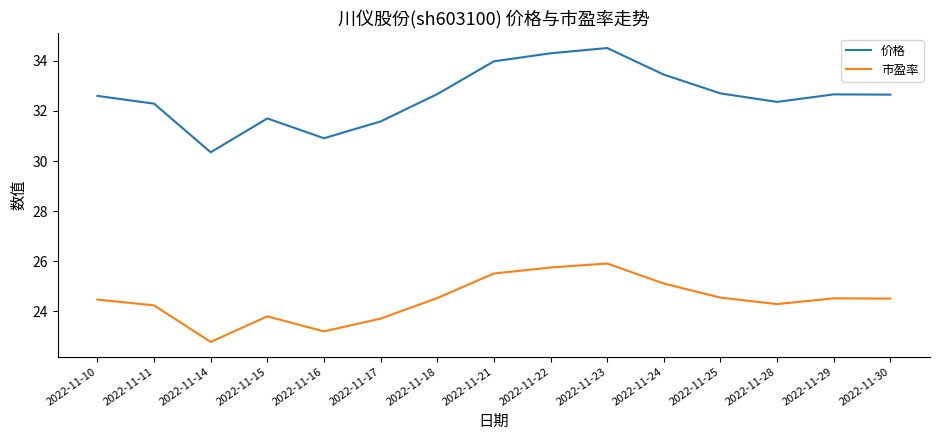

Is this an area chart (filled region under the line)?

No